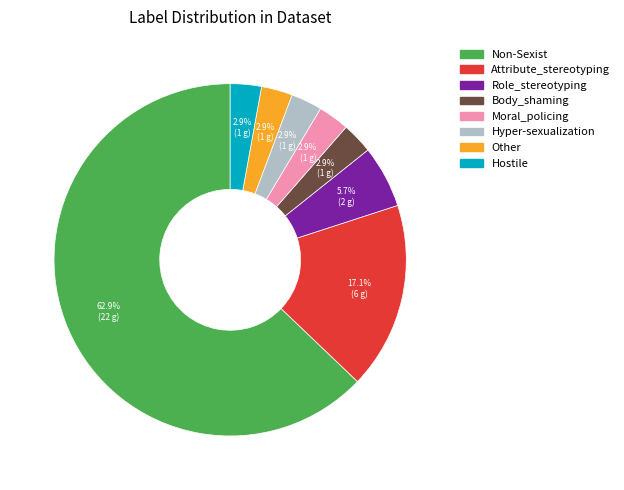

Approximately how many times larger is the value at Body_shaming compared to Other?

1.0